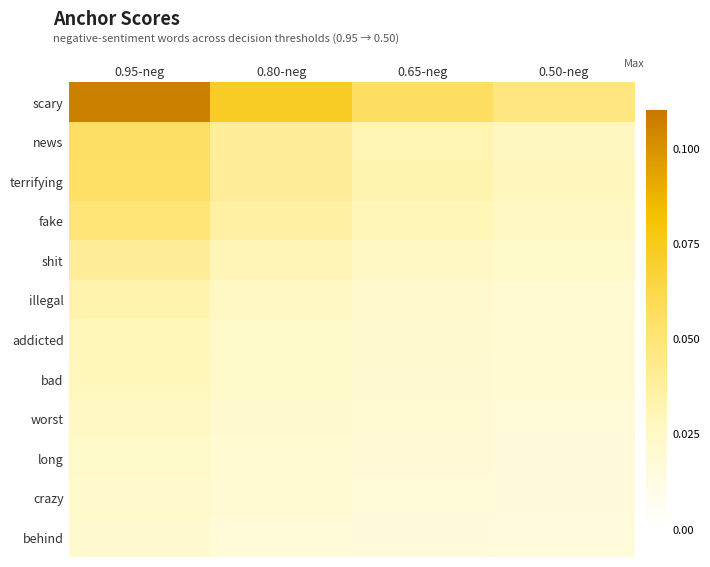

Rank the series by their maximum value, from lowest to highest.

behind, crazy, long, worst, bad, addicted, illegal, shit, fake, terrifying, news, scary